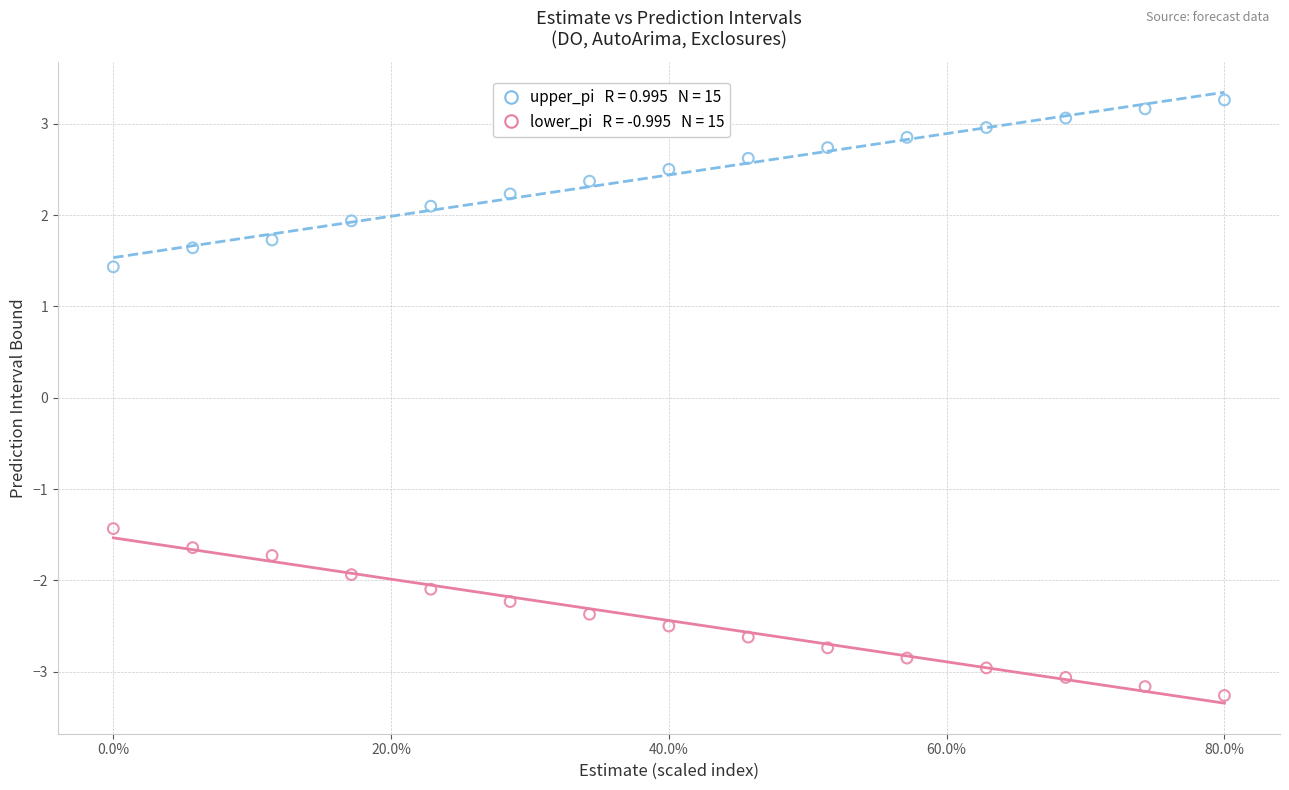

Across all data points, what is the range of Y values (max minus min)?

6.5